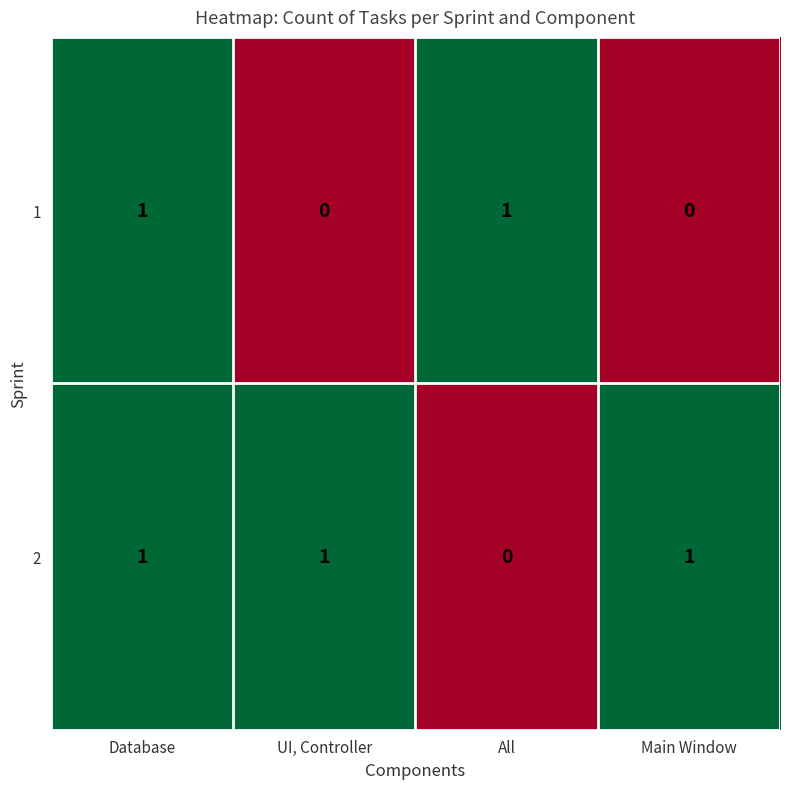

Which category has the lowest value in the 2 series?

All